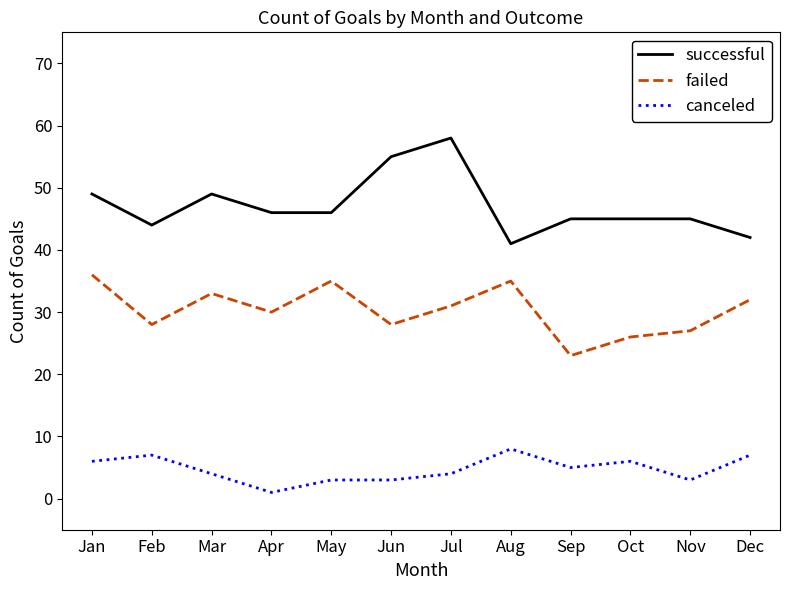

Reading left to right, list all the values displayed in this chart.

successful: 49	44	49	46	46	55	58	41	45	45	45	42
failed: 36	28	33	30	35	28	31	35	23	26	27	32
canceled: 6	7	4	1	3	3	4	8	5	6	3	7